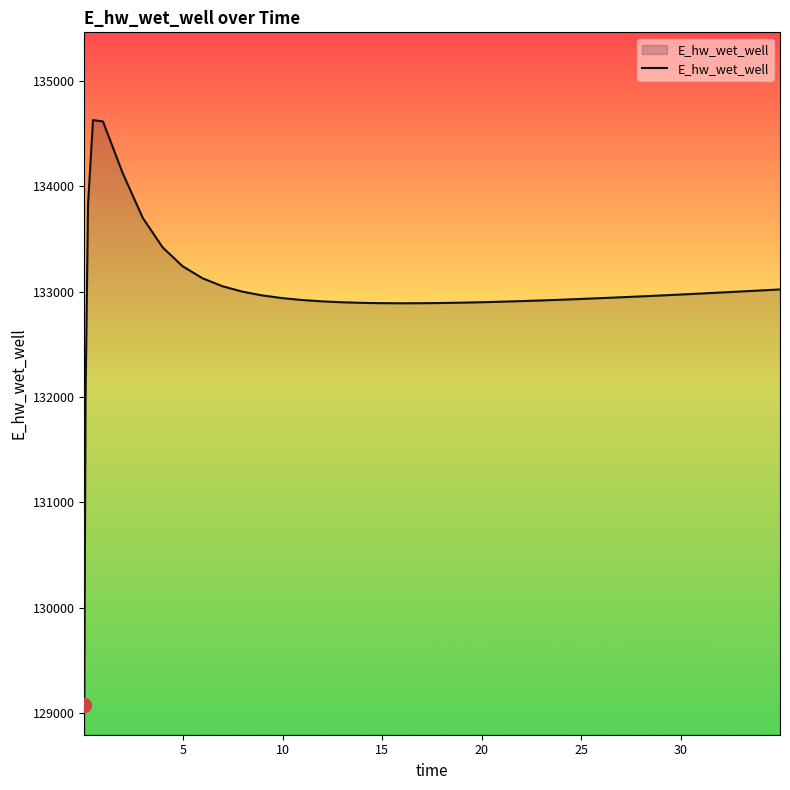

What is the difference between the maximum and minimum values?

5557.7